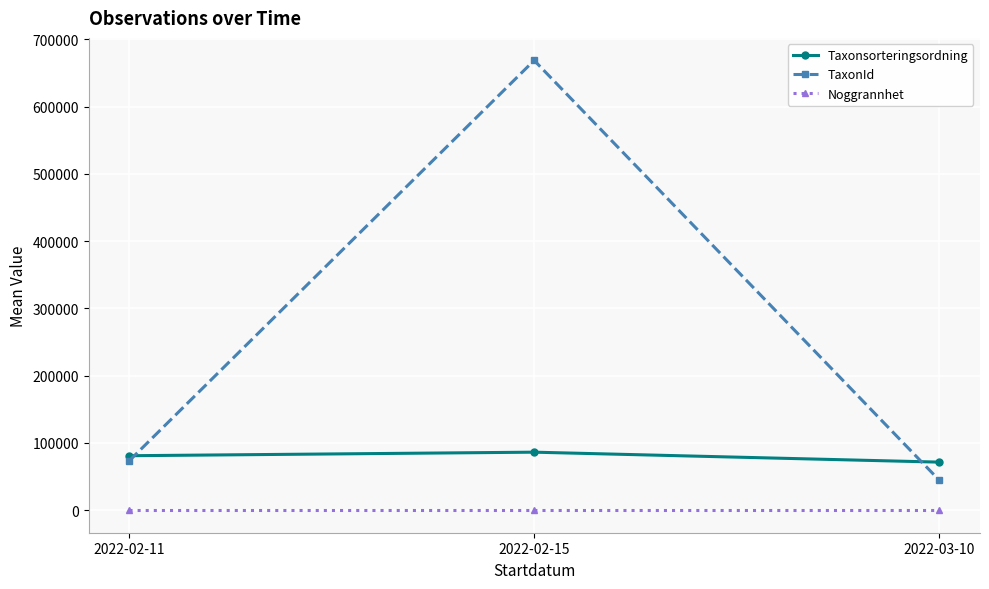

Is the value of Taxonsorteringsordning at 2022-02-11 greater than the value of TaxonId at 2022-02-15?

No